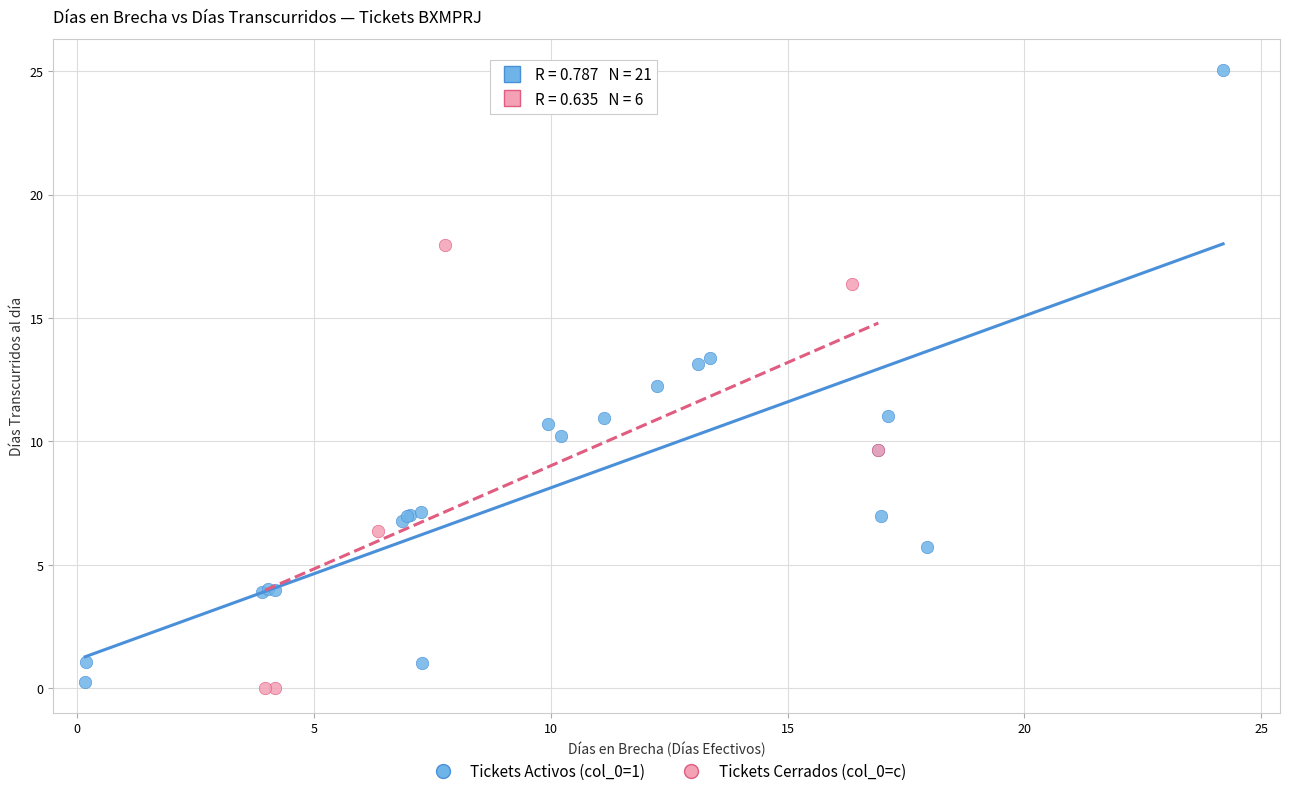

Which series contains the highest Y value?

Tickets Activos (col_0=1)